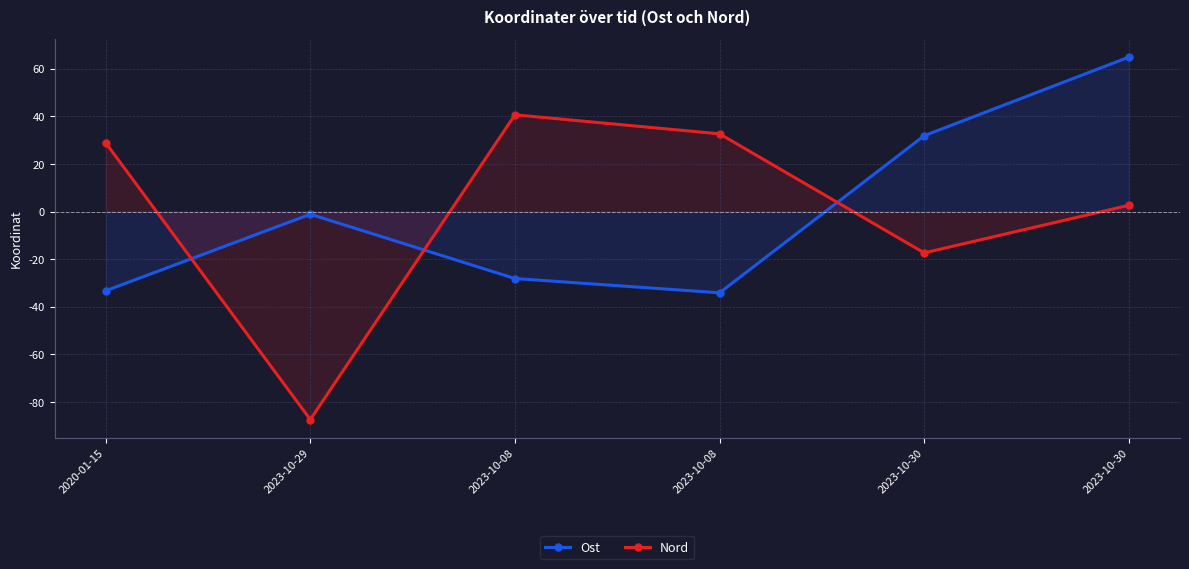

Is the value of Ost at 2023-10-08 greater than the value of Nord at 2023-10-08?

No